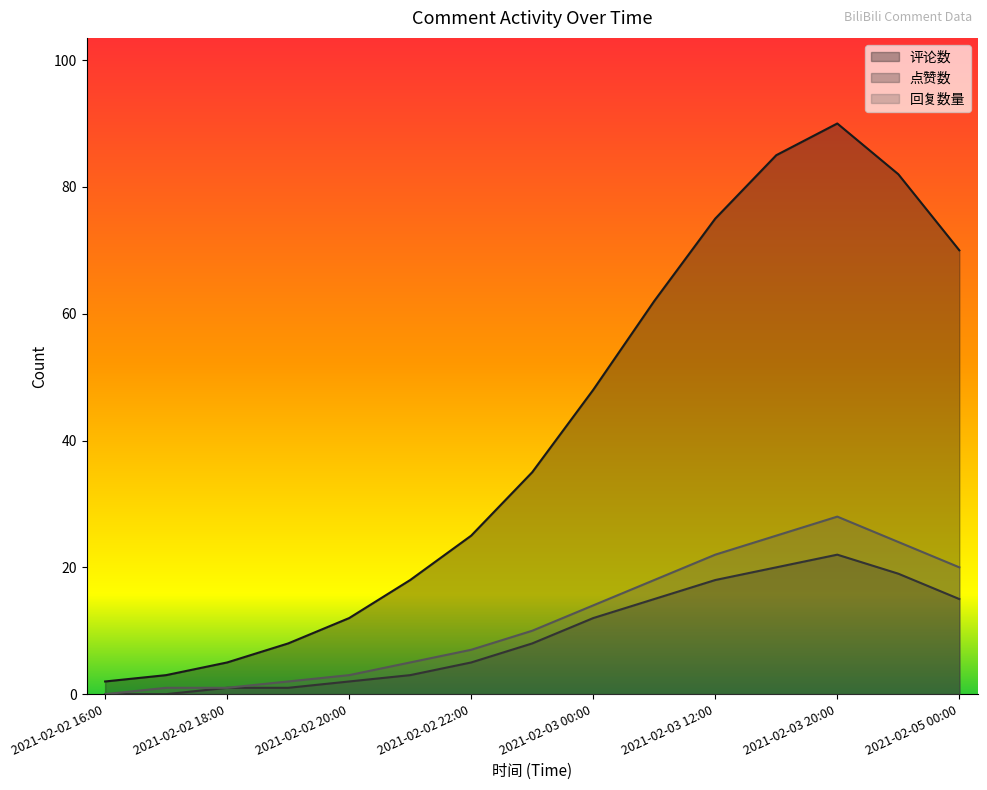

At how many categories does at least one series exceed 9?

11